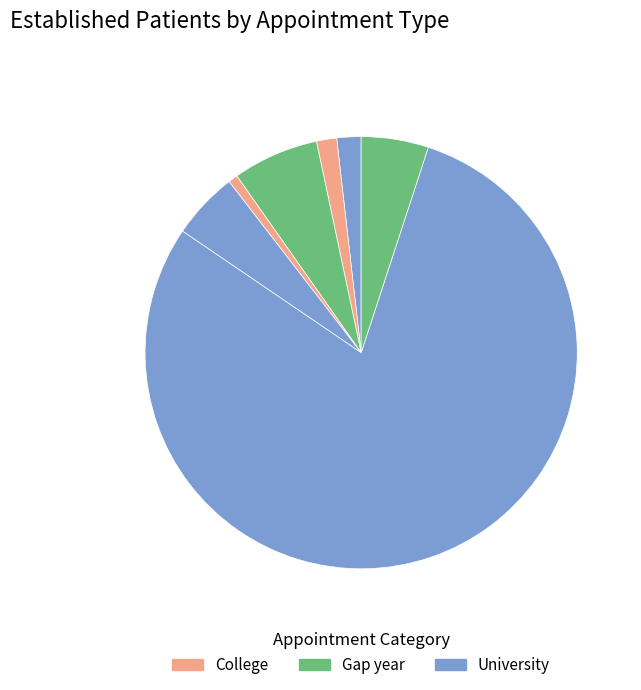

How many slices are in this pie chart?

7